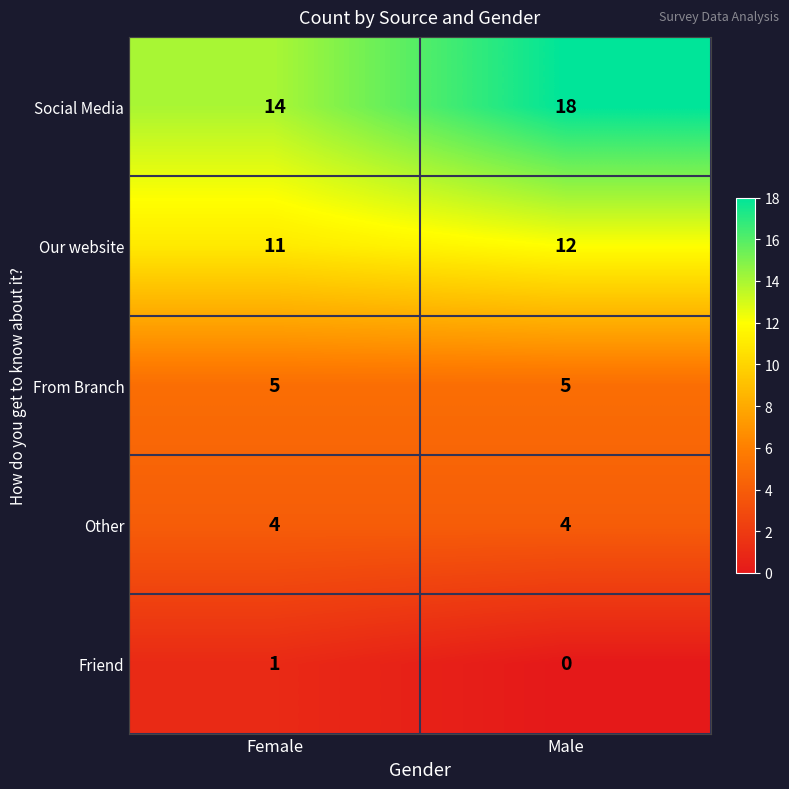

Which series has the largest range (max minus min)?

Social Media